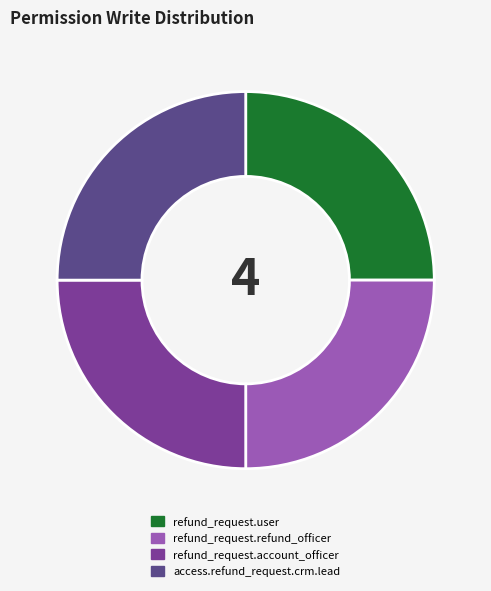

Count the number of slices in the pie.

4